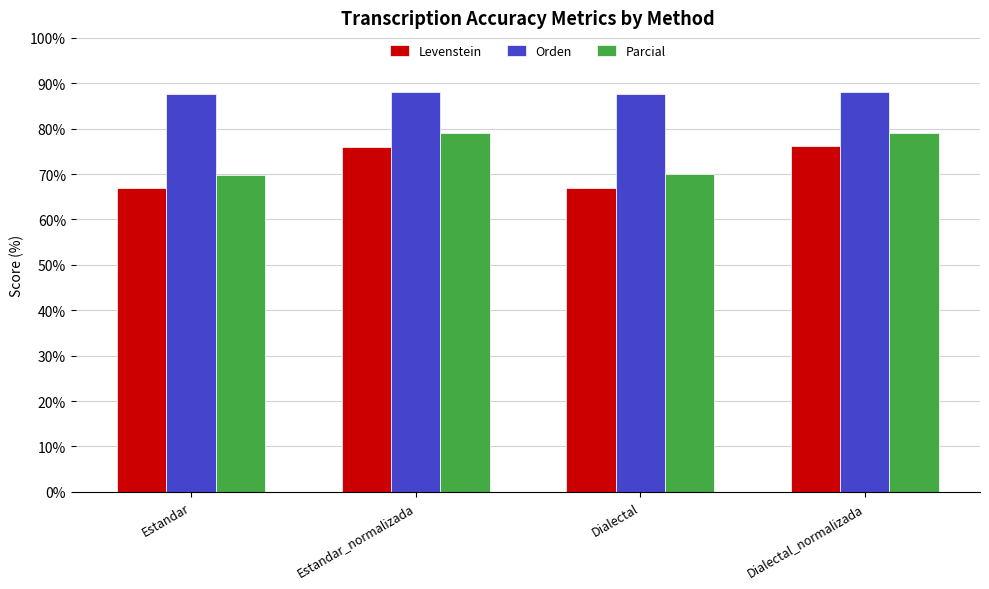

What is the label of the 4th bar from the right?

Estandar